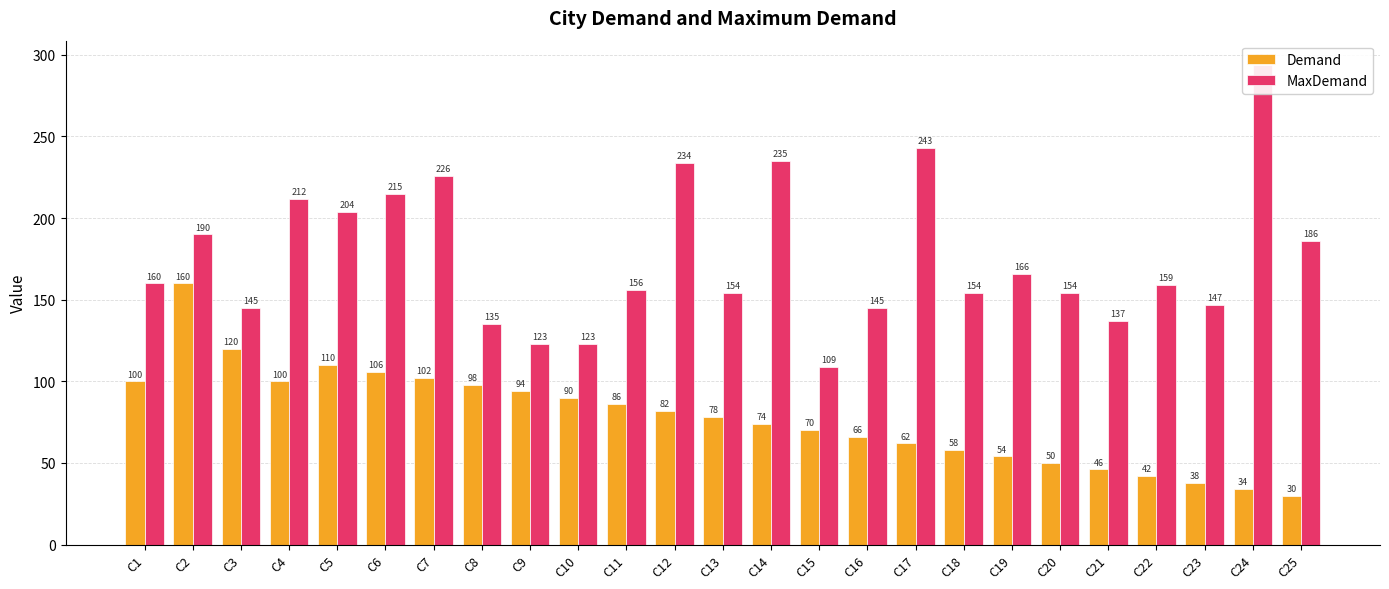

What is the difference between the second highest and minimum values in the MaxDemand series?

134